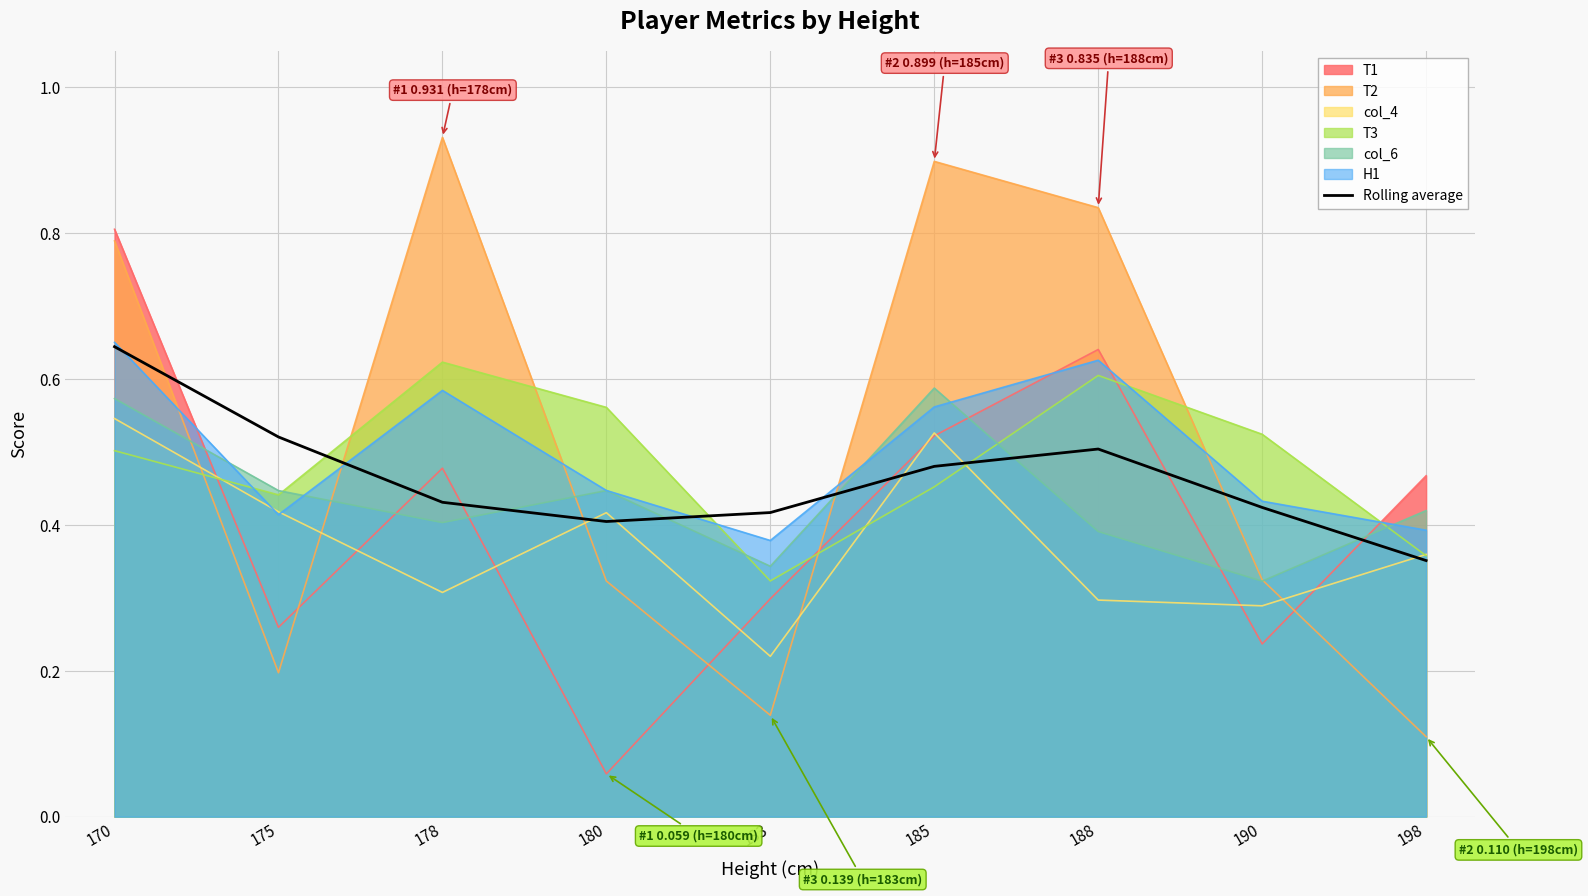

How many times do T1 and col_6 cross each other?

6